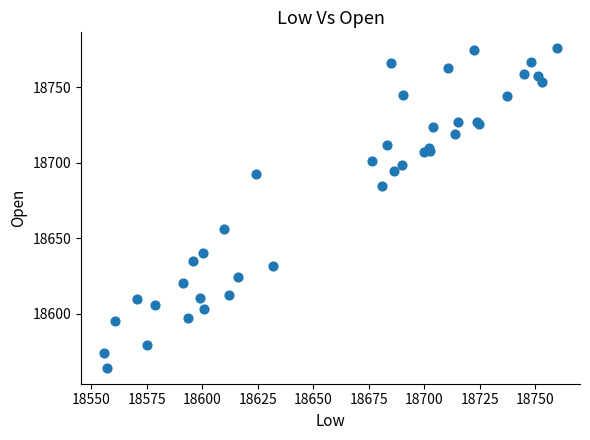

What Y value in the scatter plot is closest to 18669?

18655.9